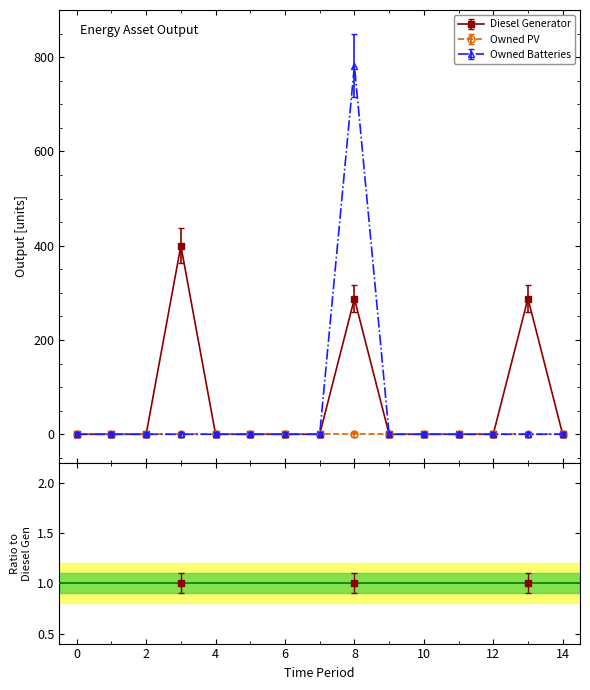

In Owned Batteries, how many points are higher than both neighbors (excluding endpoints)?

1